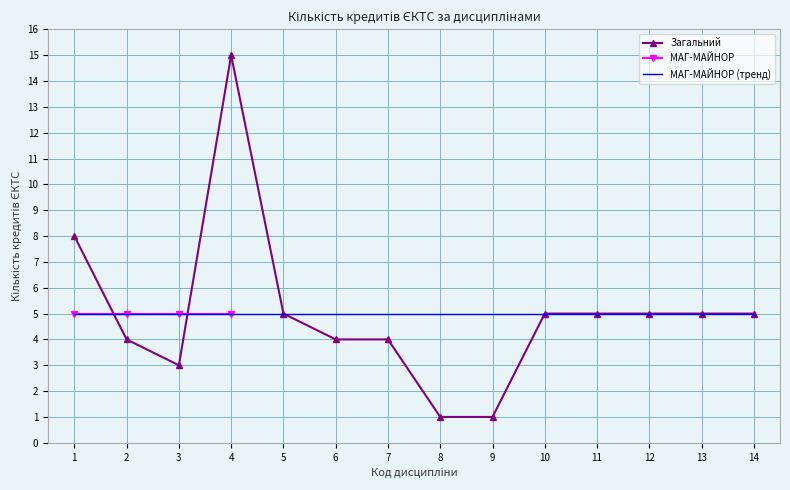

List the labels in order of value, smallest first.

8, 9, 3, 2, 6, 7, 5, 10, 11, 12, 13, 14, 1, 4